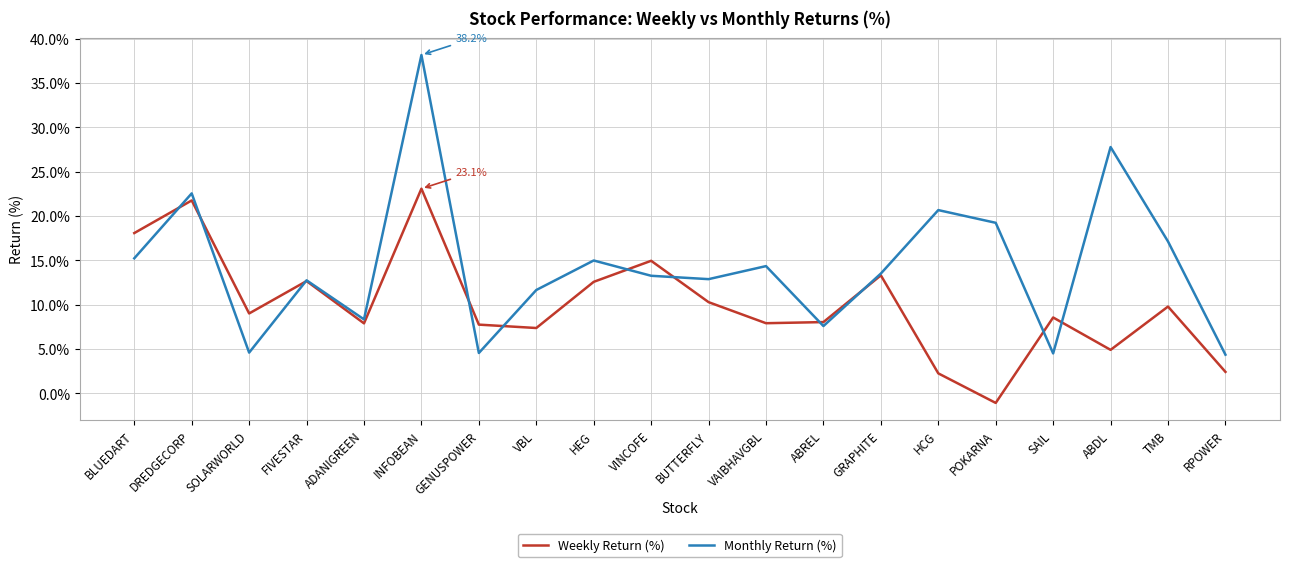

How many categories are shown in the chart?

20